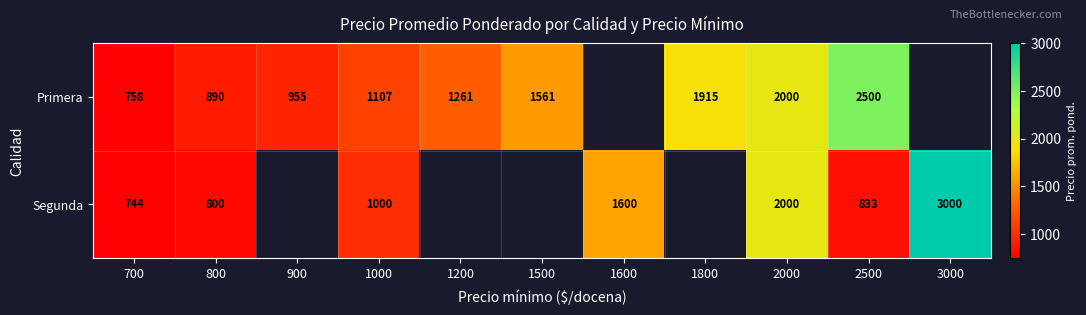

At which category is the sum across all series the highest?

2000